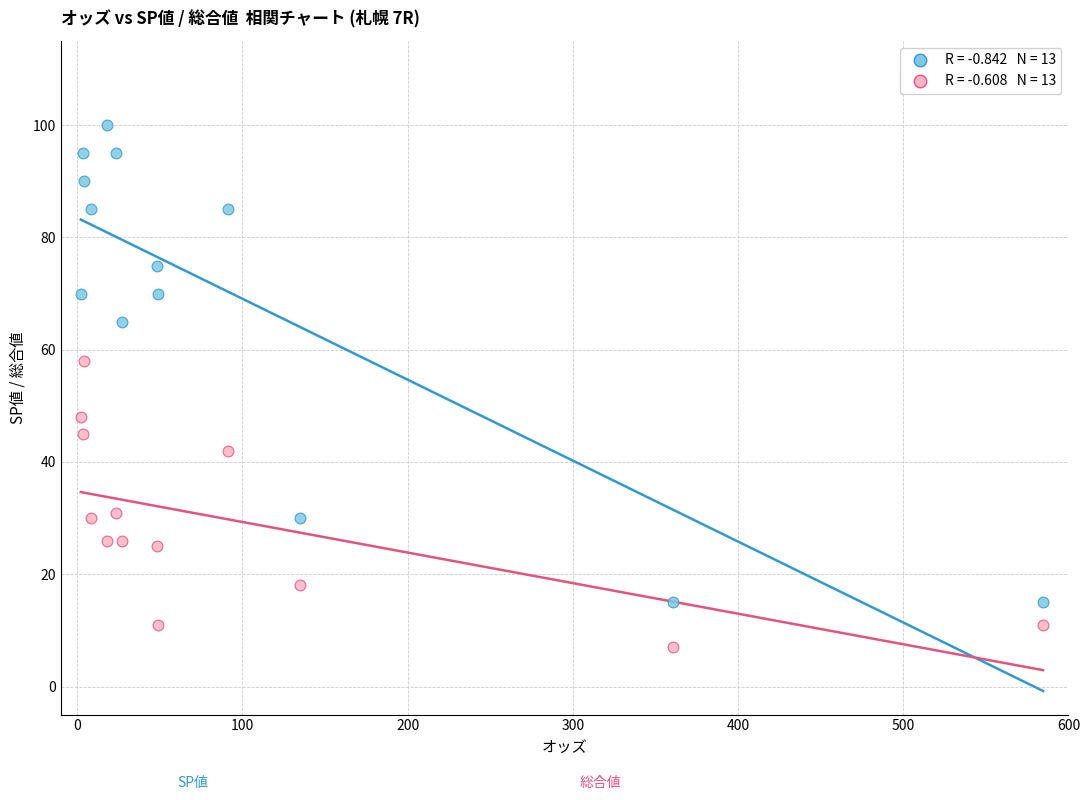

Across all data points, what is the range of Y values (max minus min)?

93